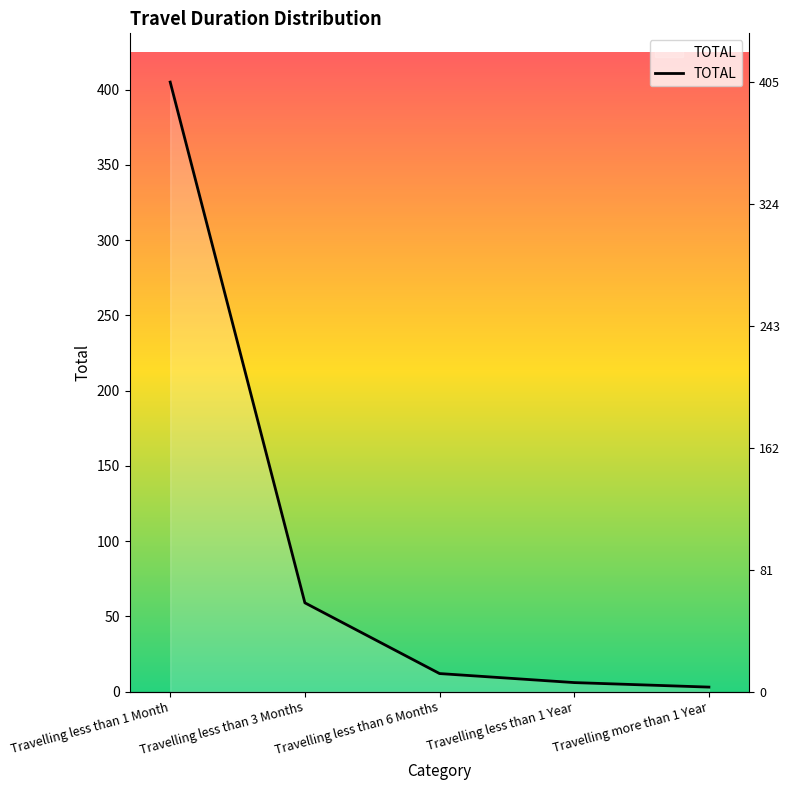

What position from the right is Travelling more than 1 Year?

1